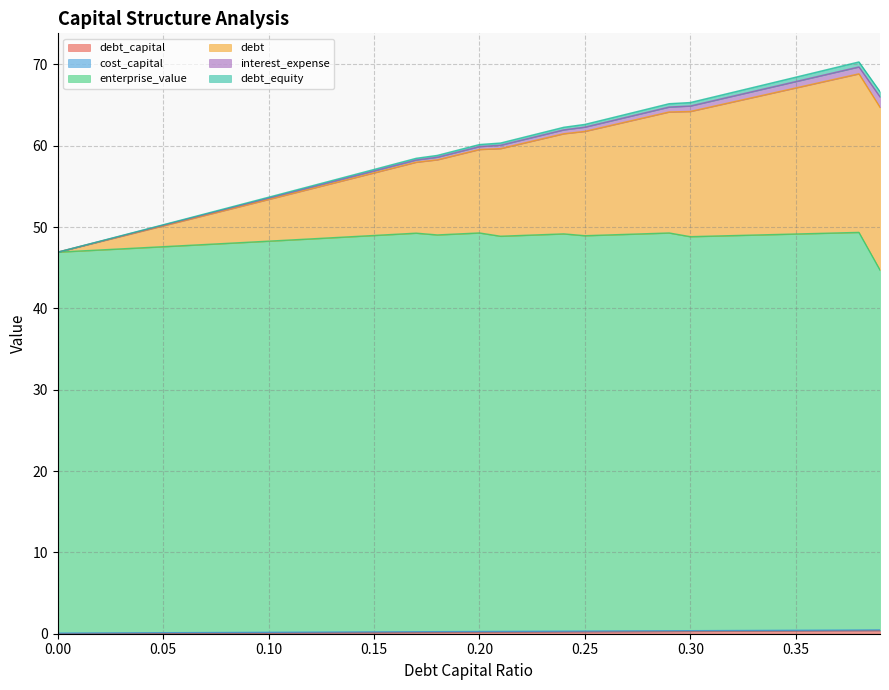

Which has a higher value, 0.09 or 0.11?

0.11